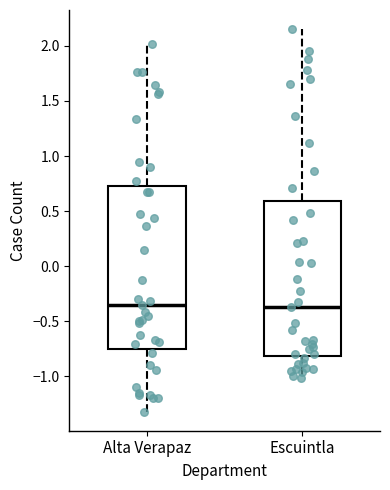

Where is the lower edge of the box for Escuintla on the y-axis? The values are not printed on the chart, so give them approximately, as read against the axis.

-0.80